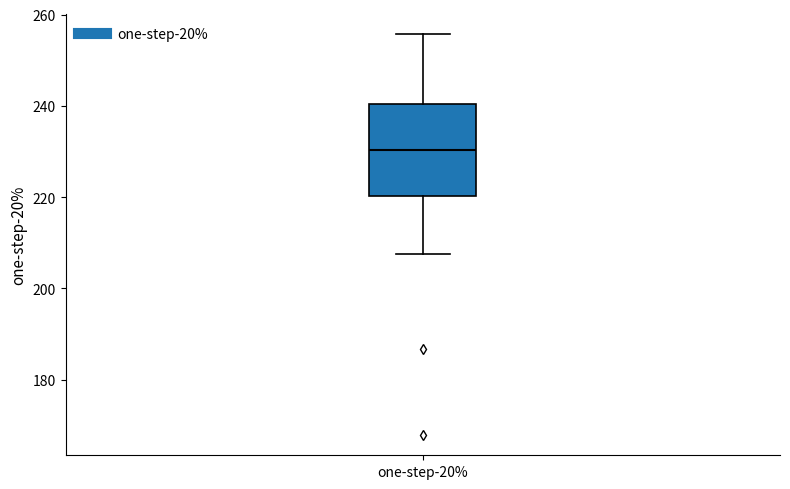

Where is the upper edge of the box for one-step-20% on the y-axis? The values are not printed on the chart, so give them approximately, as read against the axis.

240